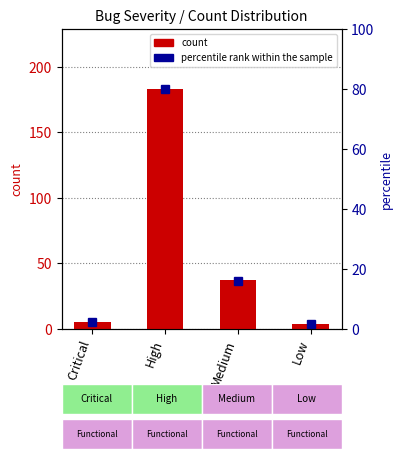

What is the greatest value displayed?

183